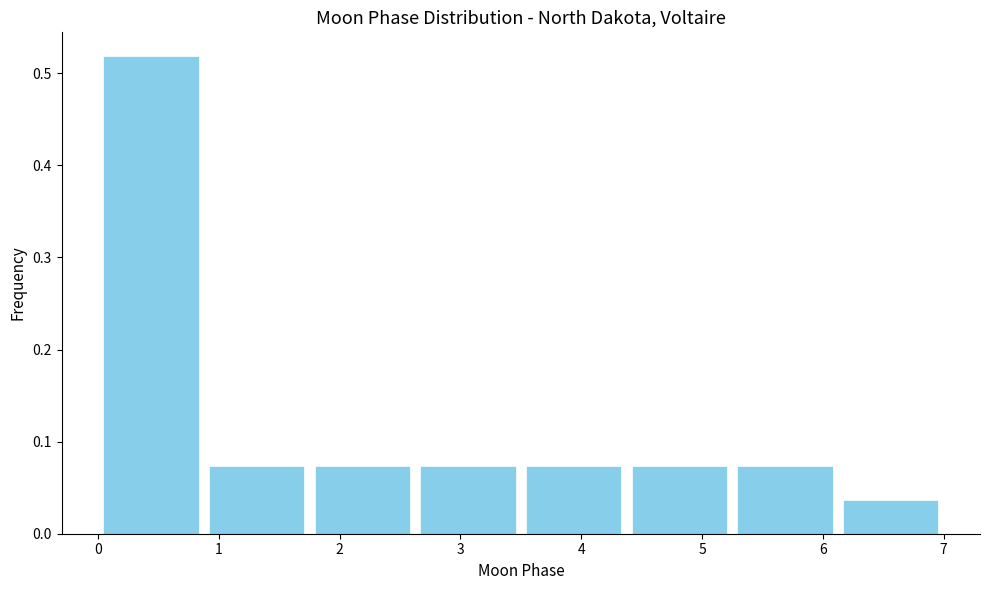

What is the height of the bar covering 5.3 to 6.1 on the x-axis? Neither the bar edges nor the heights are printed on the chart, so give them approximately, as read against the axes.

0.07